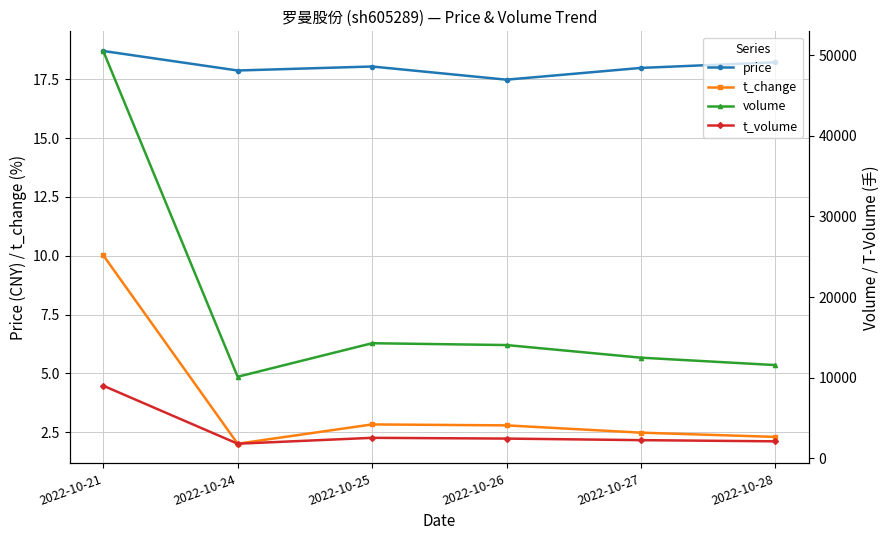

In t_change, how many points are higher than both neighbors (excluding endpoints)?

1